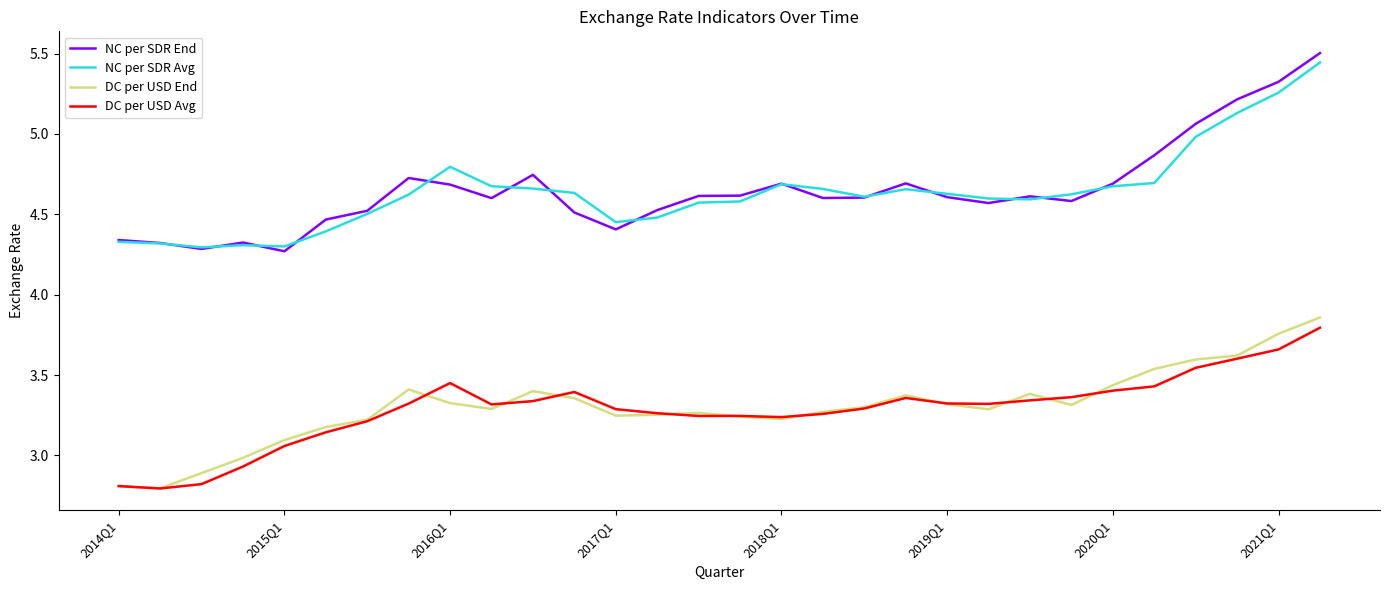

True or false: DC per USD Avg and NC per SDR Avg intersect in this chart.

False